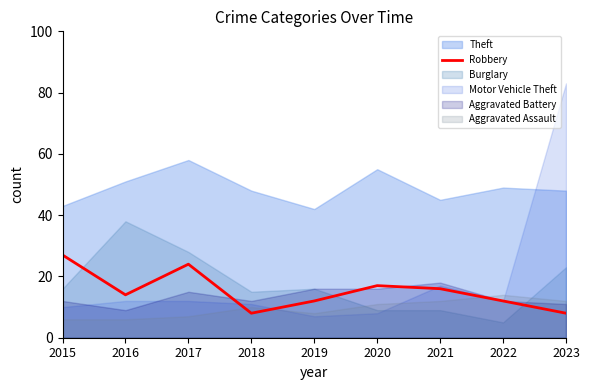

Where is the data nearest to the value 17?

2020